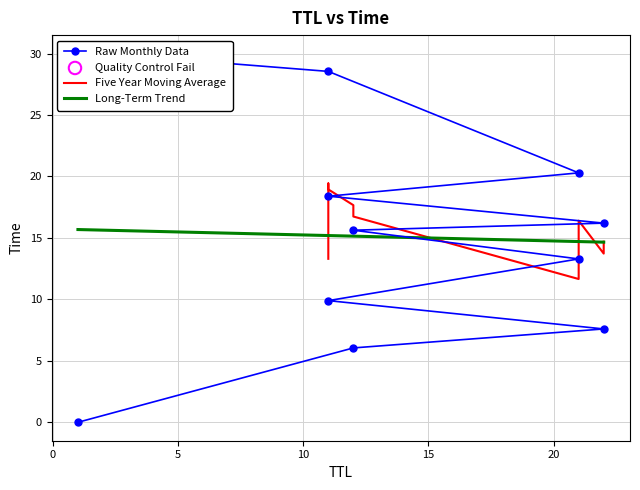

What is the change in value from 11 to 22?

+6.3